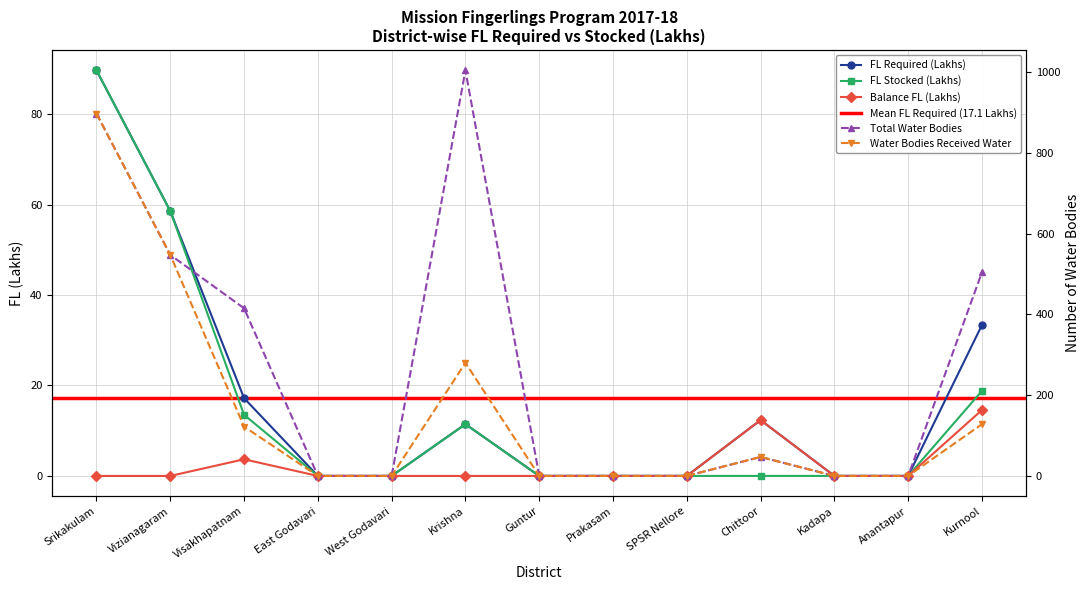

Reading right to left, what are all the values shown in this chart?

Total No of water bodies: 504.0	0.0	0.0	47.0	0.0	0.0	0.0	1004.0	0.0	0.0	415.0	547.0	897.0
Water bodies received water: 128.0	0.0	0.0	47.0	0.0	0.0	0.0	280.0	0.0	0.0	122.0	547.0	897.0
FL required (Lakhs): 33.4	0.0	0.0	12.3	0.0	0.0	0.0	11.4	0.0	0.0	17.2	58.6	89.7
FL stocked (Lakhs): 18.8	0.0	0.0	0.0	0.0	0.0	0.0	11.4	0.0	0.0	13.5	58.6	89.7
Action plan for balance FL: 14.6	0.0	0.0	12.3	0.0	0.0	0.0	0.0	0.0	0.0	3.7	0.0	0.0